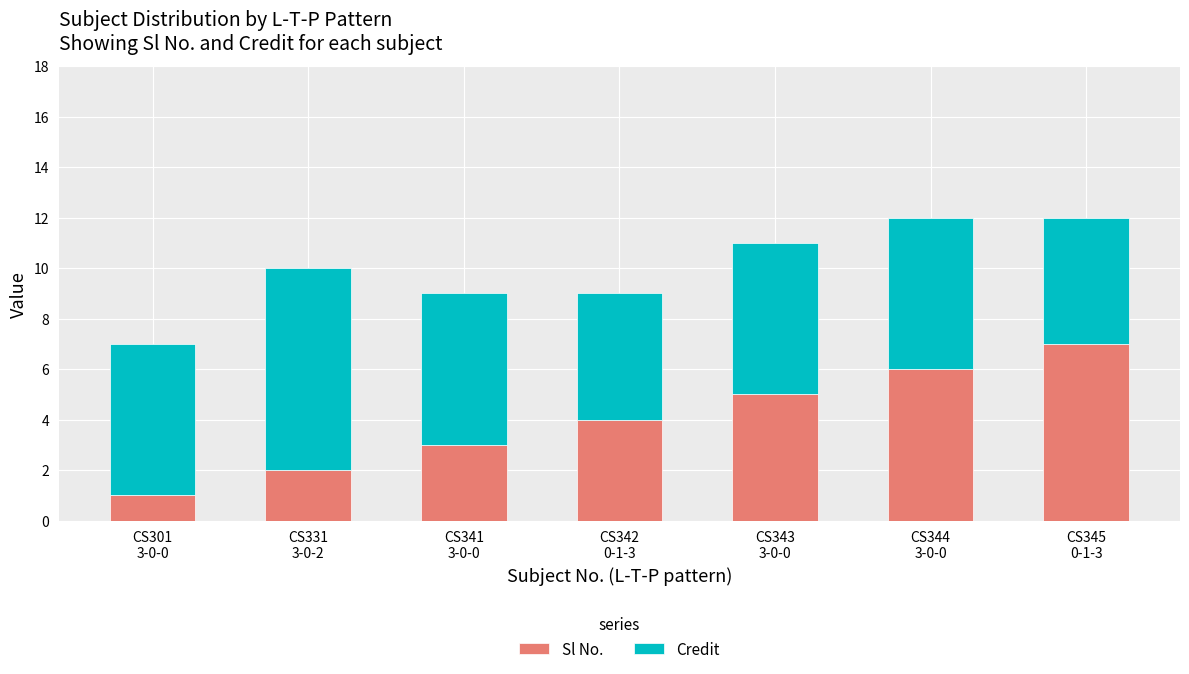

What is the average value of the Sl No. series?

4